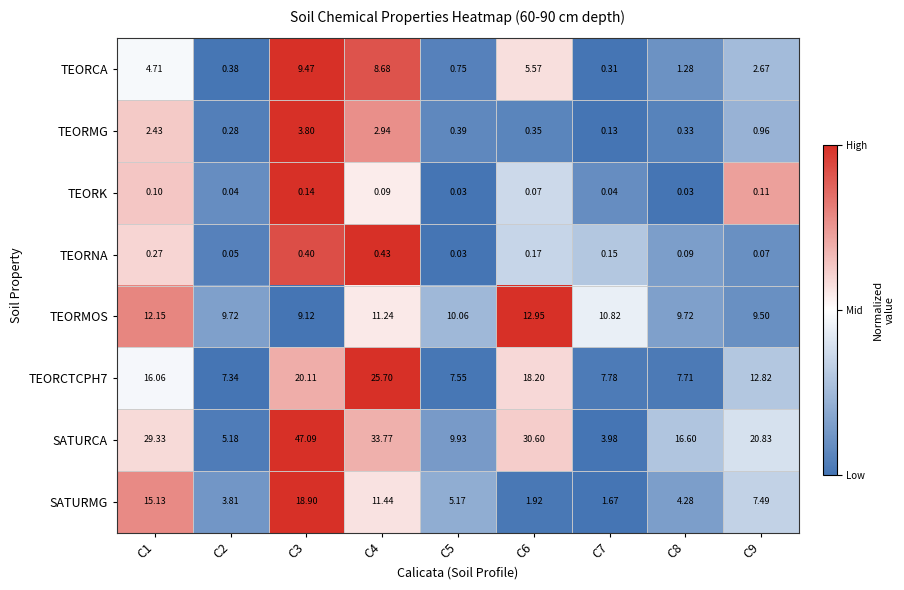

Which series has the largest range (max minus min)?

SATURCA